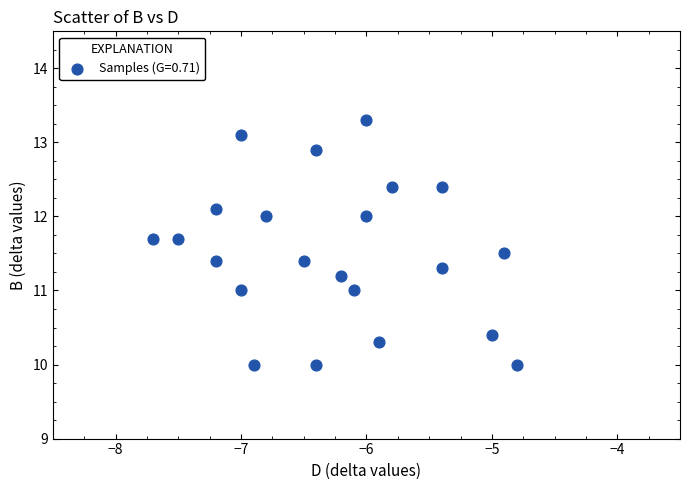

What is the range of Y values (max minus min)?

3.3